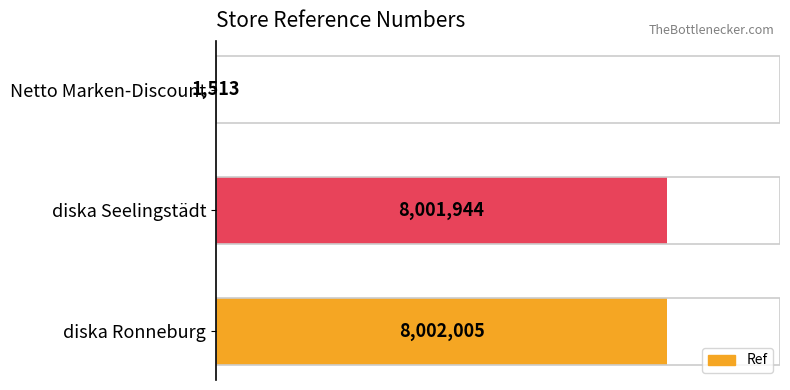

What is the difference between the maximum and second lowest values?

61